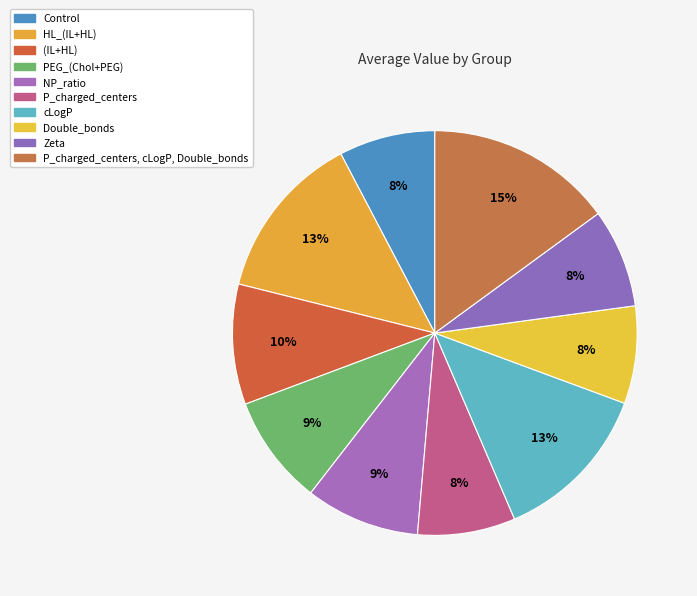

Is it true that Double_bonds is 8% of the pie?

True